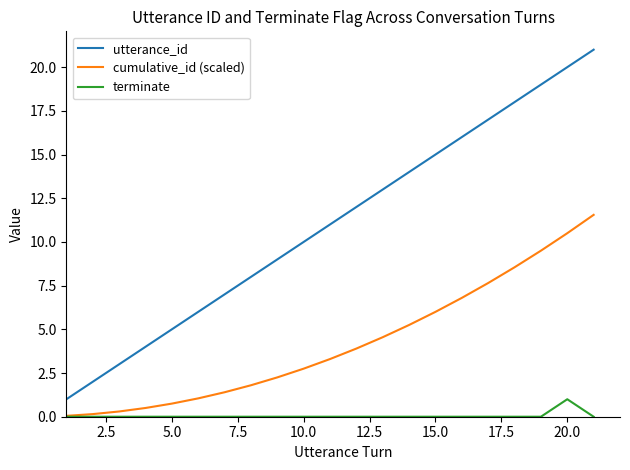

True or false: terminate and utterance_id intersect in this chart.

False